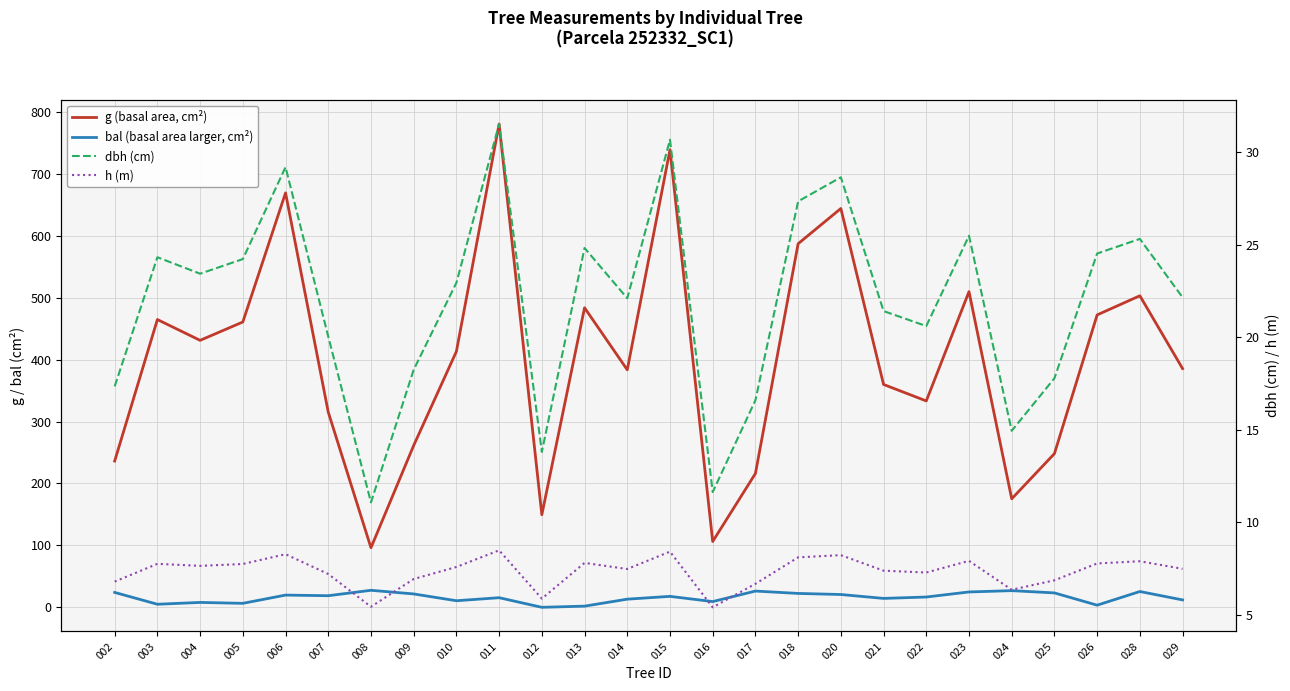

Reading left to right, list all the values displayed in this chart.

g (basal area, cm²): 002=236.2	003=464.7	004=431.1	005=460.7	006=669.2	007=315.2	008=96.2	009=261.4	010=413.1	011=780.5	012=149.5	013=483.7	014=383.5	015=738.9	016=106.3	017=216.0	018=587.1	020=644.0	021=359.9	022=333.2	023=509.7	024=175.2	025=248.2	026=472.2	028=503.1	029=385.5
bal (basal area larger, cm²): 002=24.1	003=5.0	004=7.9	005=6.4	006=19.7	007=18.7	008=27.5	009=21.6	010=10.6	011=15.5	012=0.0	013=1.9	014=13.2	015=17.7	016=9.3	017=26.2	018=22.4	020=20.7	021=14.4	022=16.6	023=24.8	024=26.9	025=23.3	026=3.4	028=25.5	029=11.9
dbh (cm): 002=17.3	003=24.3	004=23.4	005=24.2	006=29.2	007=20.0	008=11.1	009=18.2	010=22.9	011=31.5	012=13.8	013=24.8	014=22.1	015=30.7	016=11.6	017=16.6	018=27.3	020=28.6	021=21.4	022=20.6	023=25.5	024=14.9	025=17.8	026=24.5	028=25.3	029=22.1
h (m): 002=6.8	003=7.8	004=7.6	005=7.7	006=8.3	007=7.2	008=5.4	009=6.9	010=7.6	011=8.5	012=5.9	013=7.8	014=7.5	015=8.4	016=5.4	017=6.7	018=8.1	020=8.2	021=7.4	022=7.3	023=7.9	024=6.3	025=6.9	026=7.8	028=7.9	029=7.5